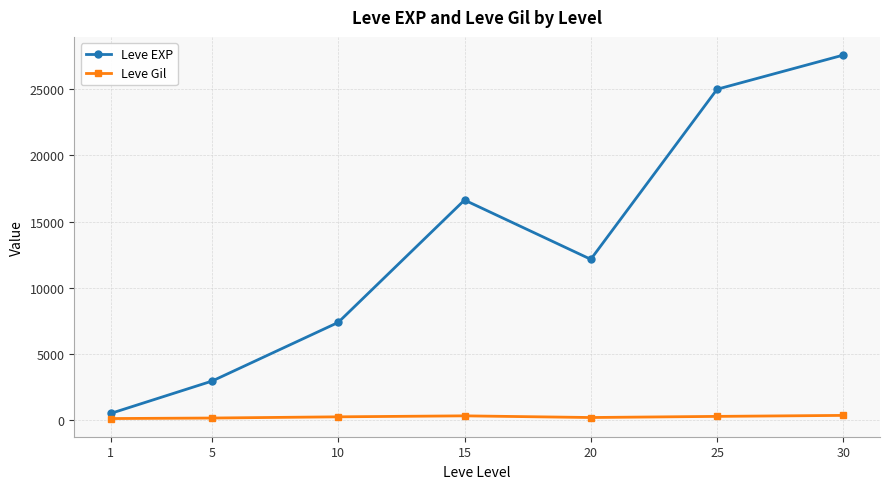

Which category has the highest value across all series?

30